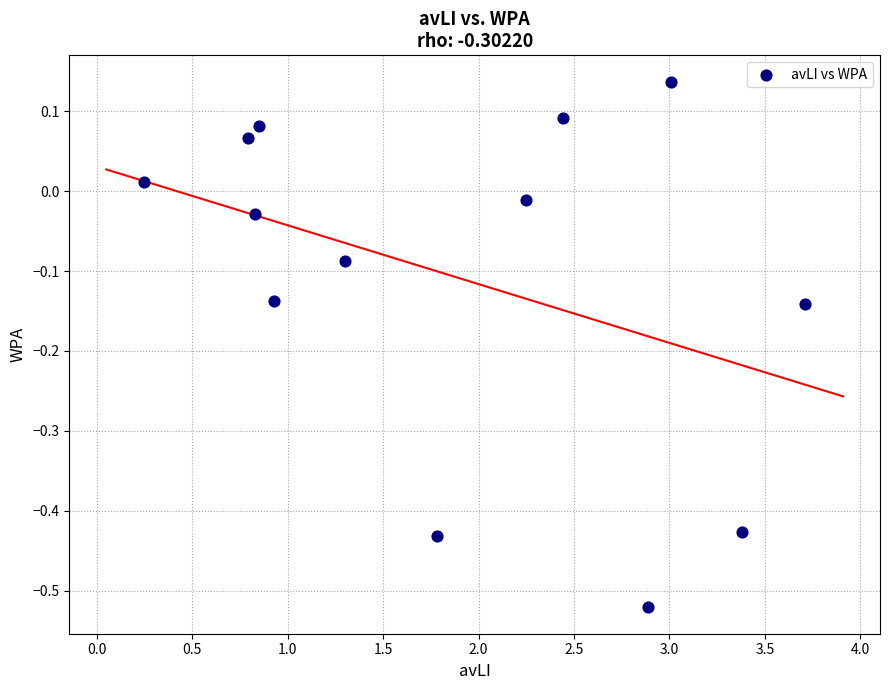

What is the range of Y values (max minus min)?

0.7